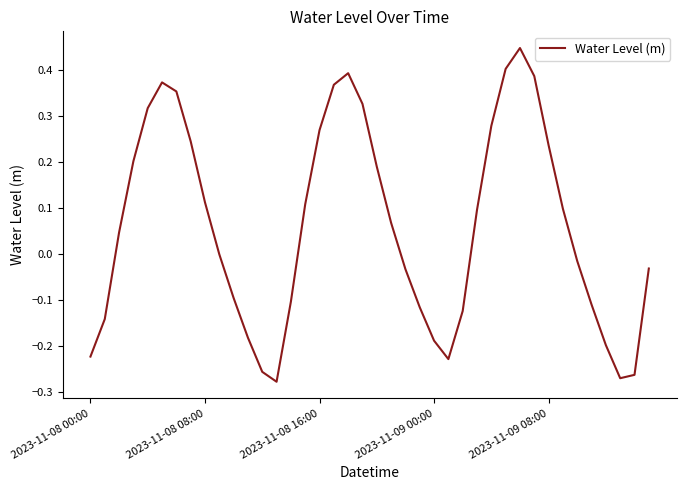

How many lines are shown in the chart?

1